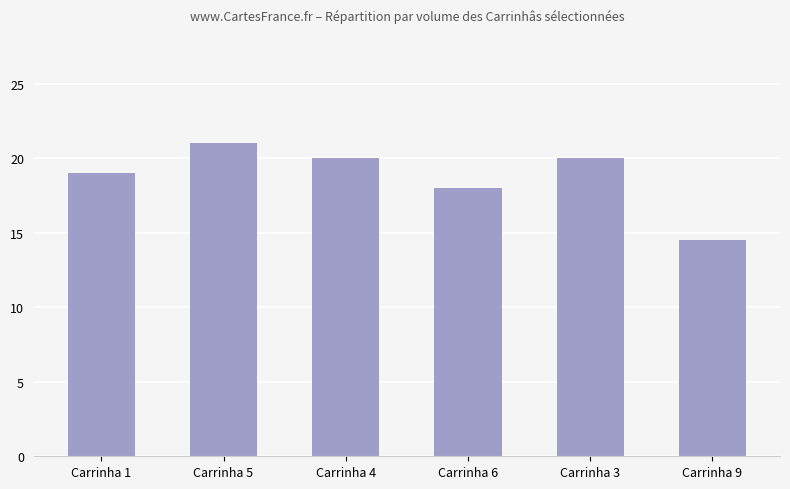

The value at Carrinha 9 is 19.7. True or false?

False